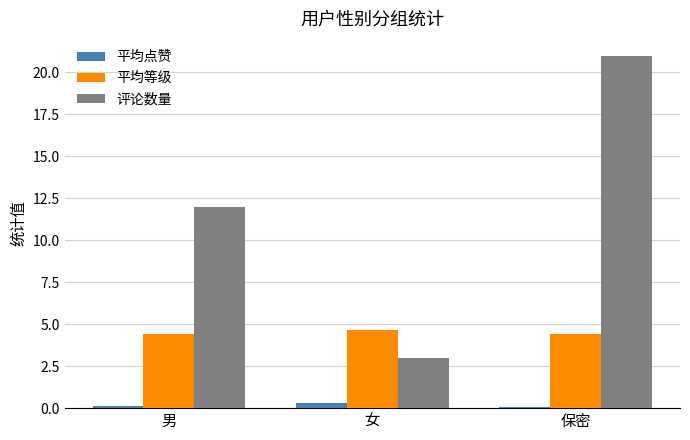

How many groups of bars are there?

3